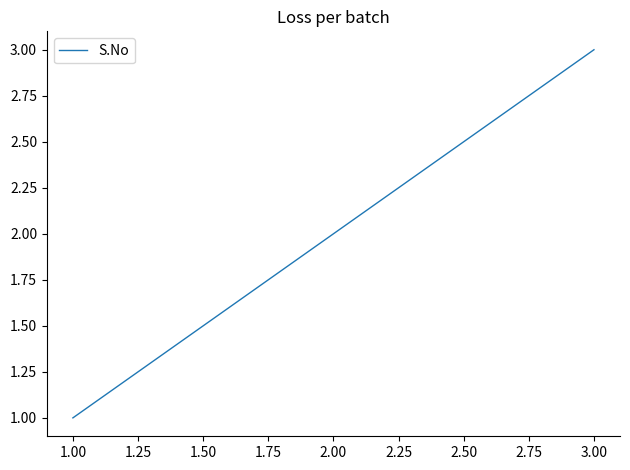

What is the minimum value shown in the chart?

1